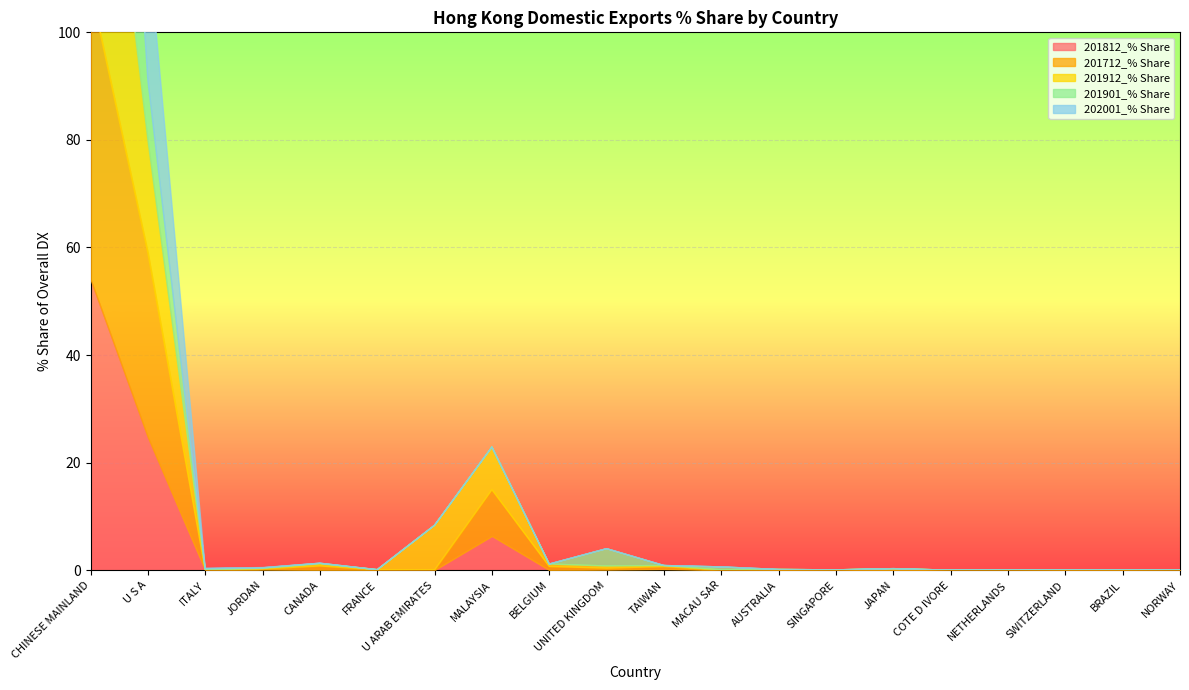

Where do 201712_% Share and 201901_% Share first cross each other?

CHINESE MAINLAND and U S A